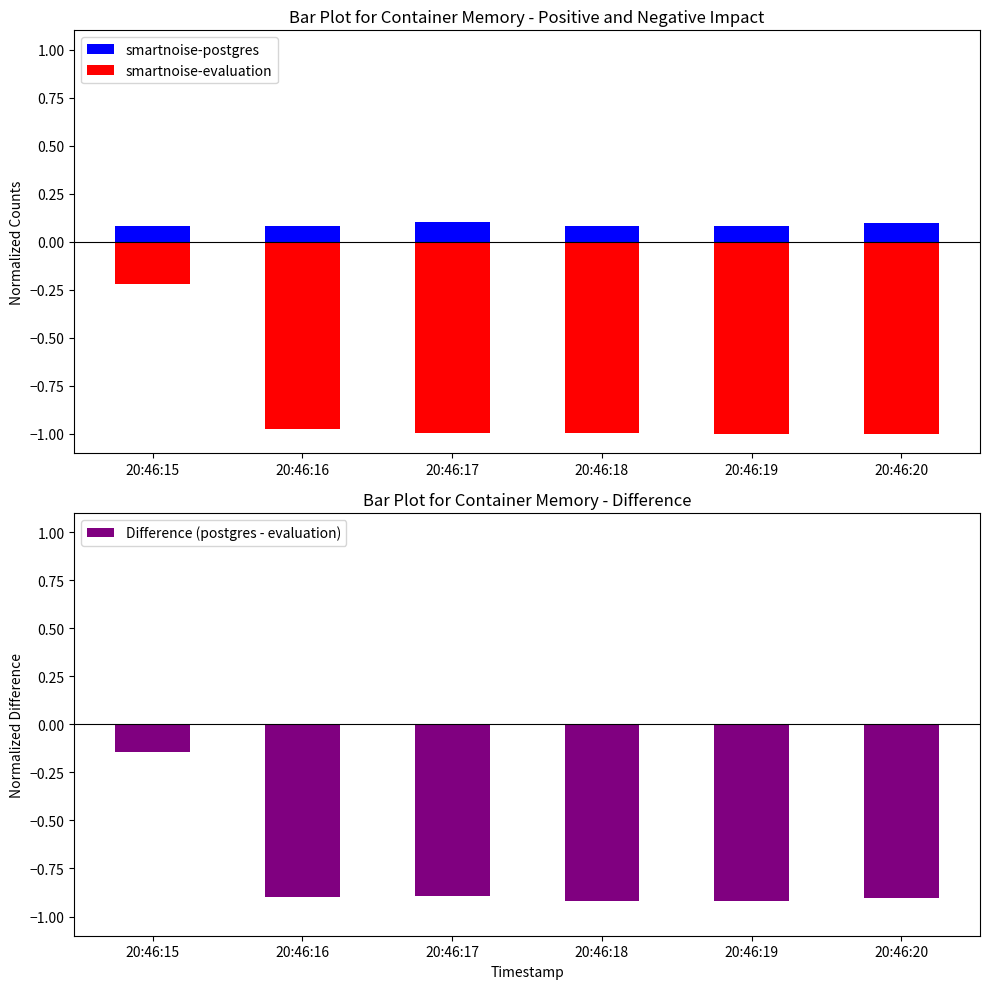

The smartnoise-postgres series shows 0.1 at 20:46:20. True or false?

True